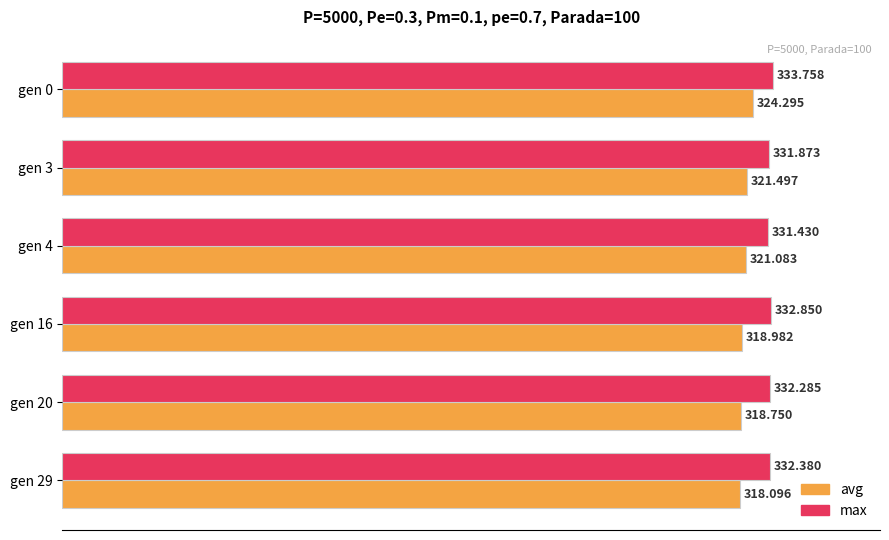

Rank the series by their maximum value, from highest to lowest.

max, avg